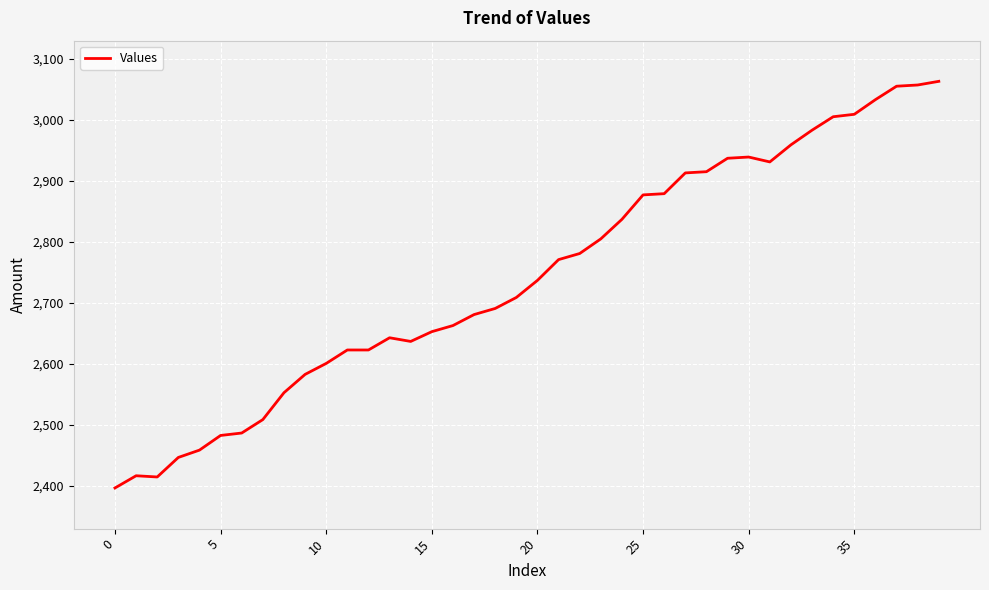

What is the difference between the maximum and minimum values?

666